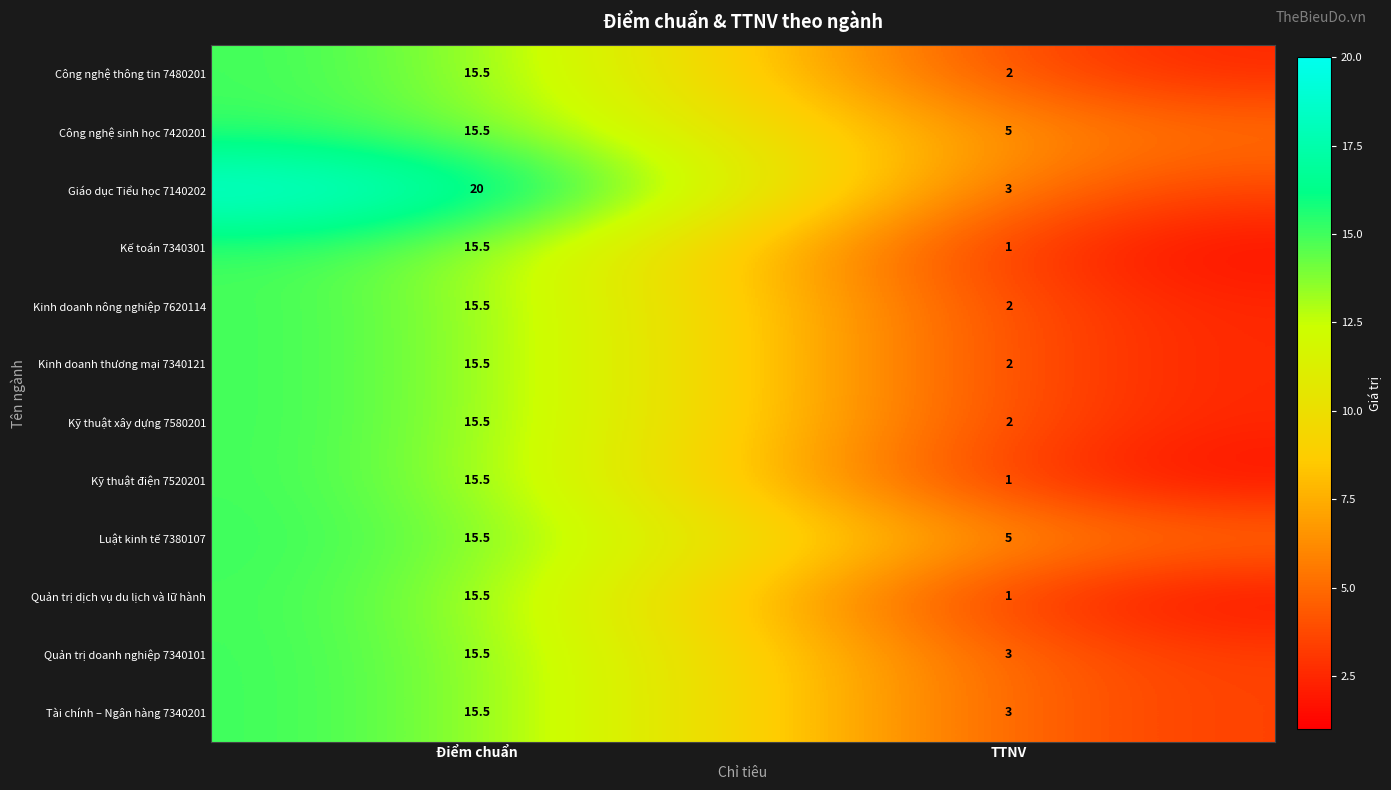

Rank the categories by Quản trị dịch vụ du lịch và lữ hành value from highest to lowest.

Điểm chuẩn, TTNV